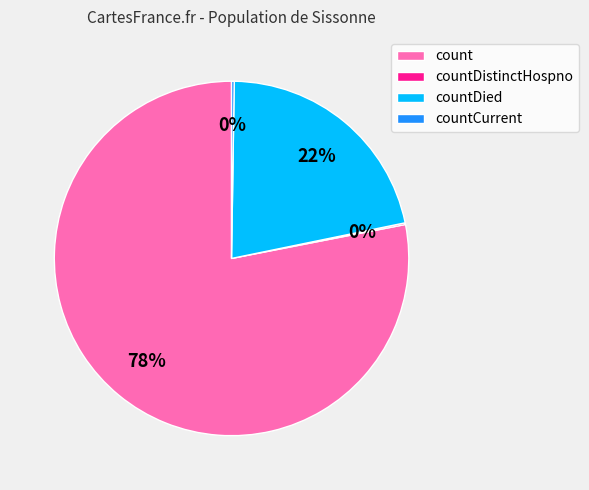

To the nearest percent, what is the average slice percentage?

25%